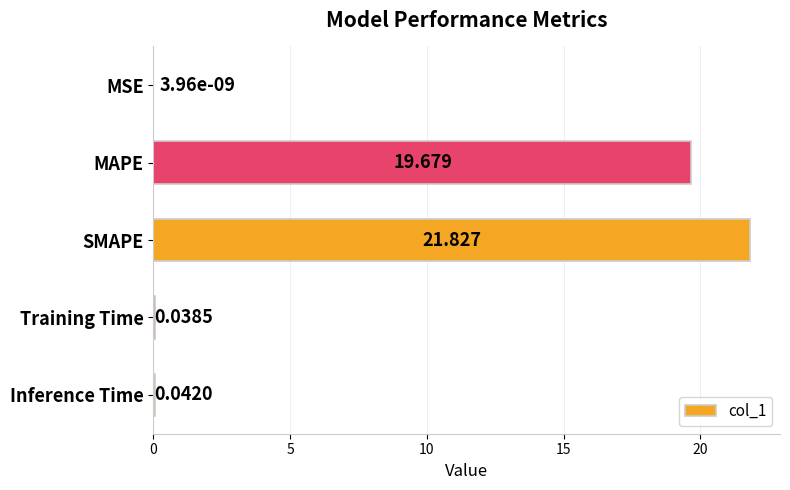

At which category does the chart reach its peak across all series?

SMAPE